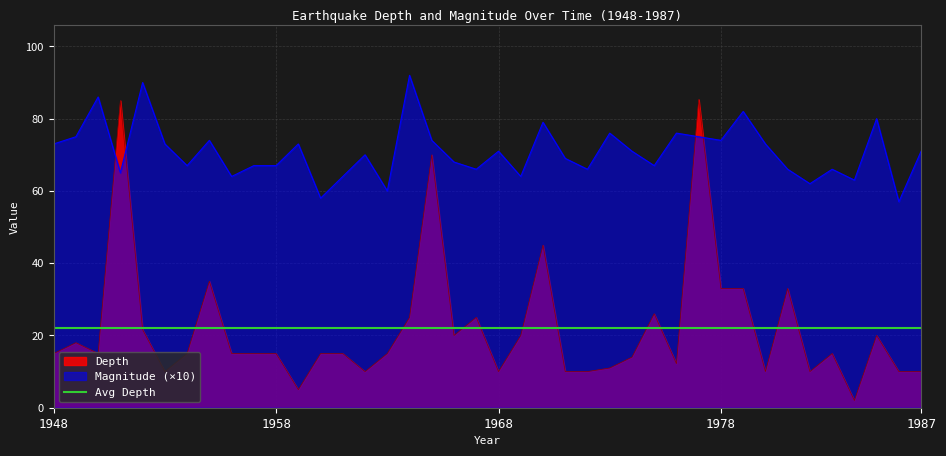

Between 1957 and 1972, which series saw the biggest shift?

Depth